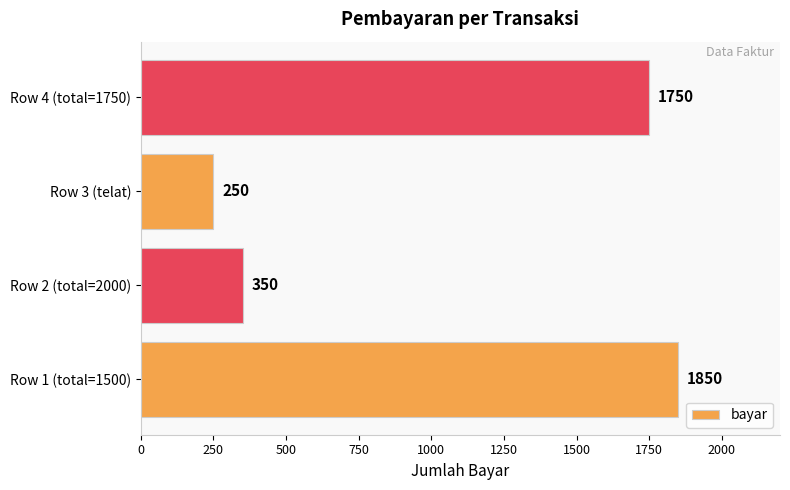

Where is the data nearest to the value 1050?

Row 2 (total=2000)